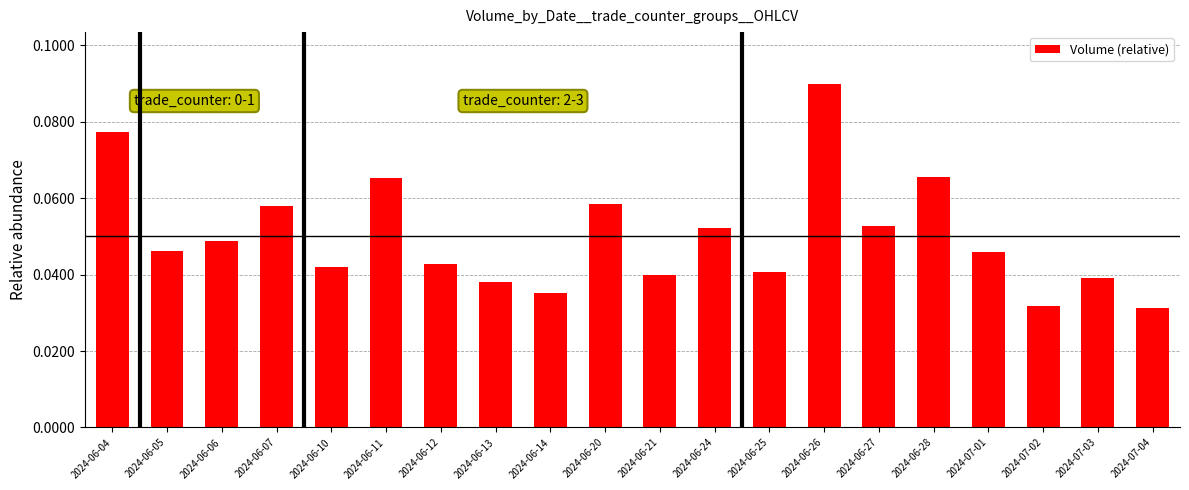

How many series are shown in this chart?

1